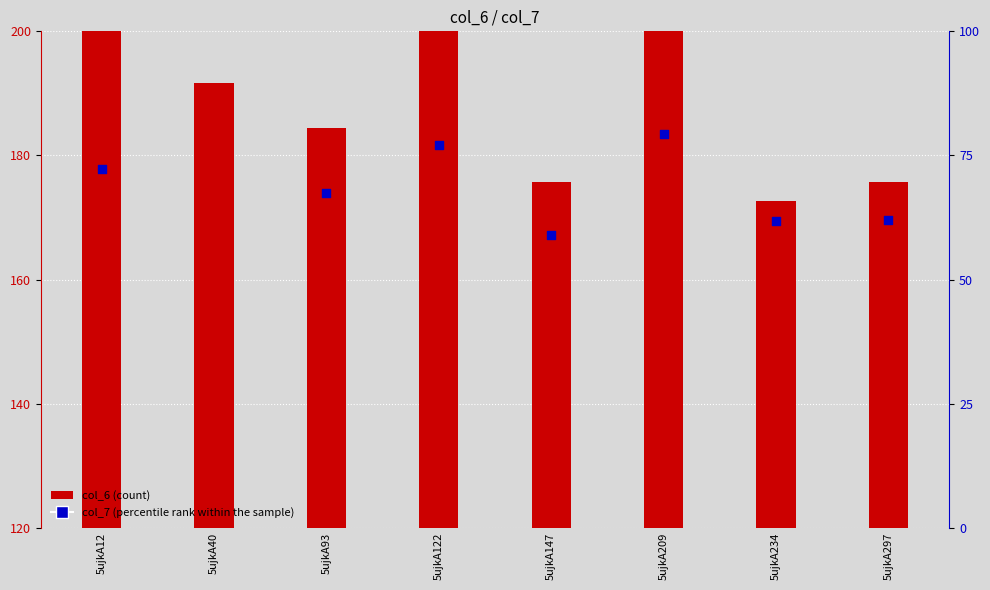

Which series has the largest total across all categories?

col_6 (count)